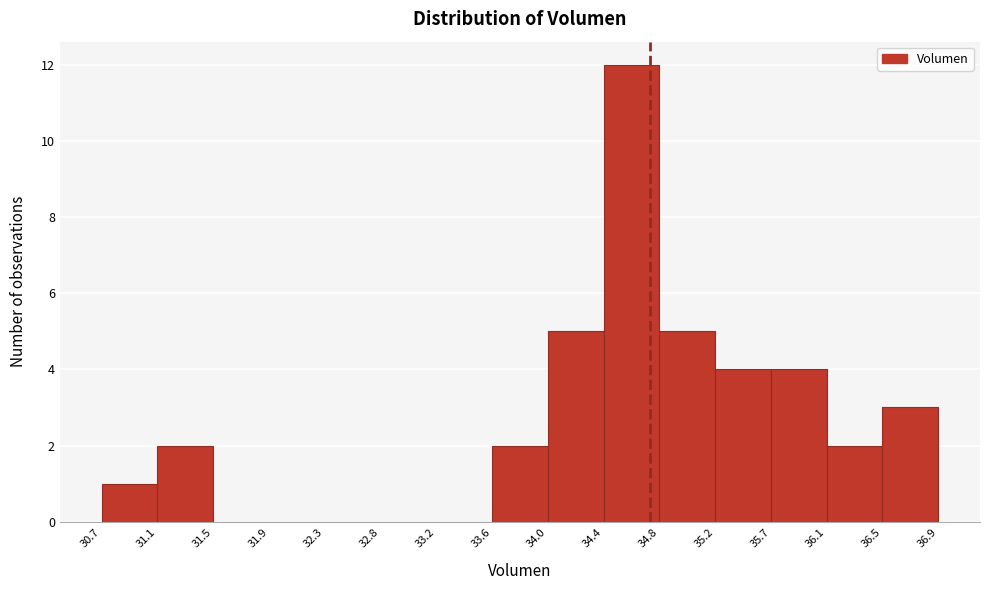

Reading left to right, transcribe this chart: for each bar, give the range it covers on the x-axis and its height. The values are not printed on the chart, so give them approximately, as read against the axis.

30.7 to 31.1: 1
31.1 to 31.5: 2
31.5 to 31.9: 0
31.9 to 32.3: 0
32.3 to 32.8: 0
32.8 to 33.2: 0
33.2 to 33.6: 0
33.6 to 34.0: 2
34.0 to 34.4: 5
34.4 to 34.8: 12
34.8 to 35.2: 5
35.2 to 35.7: 4
35.7 to 36.1: 4
36.1 to 36.5: 2
36.5 to 36.9: 3